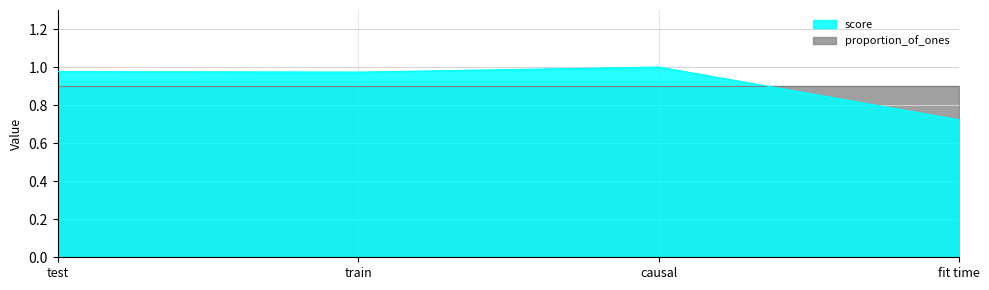

The value of score at causal is 1.0. True or false?

True